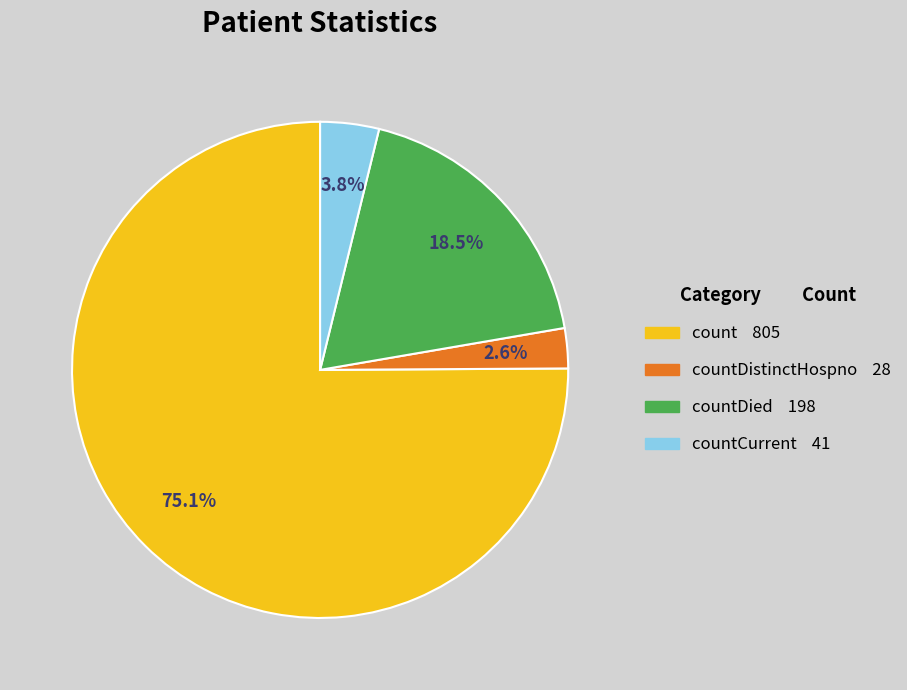

Is there any slice that represents more than half of the pie?

Yes